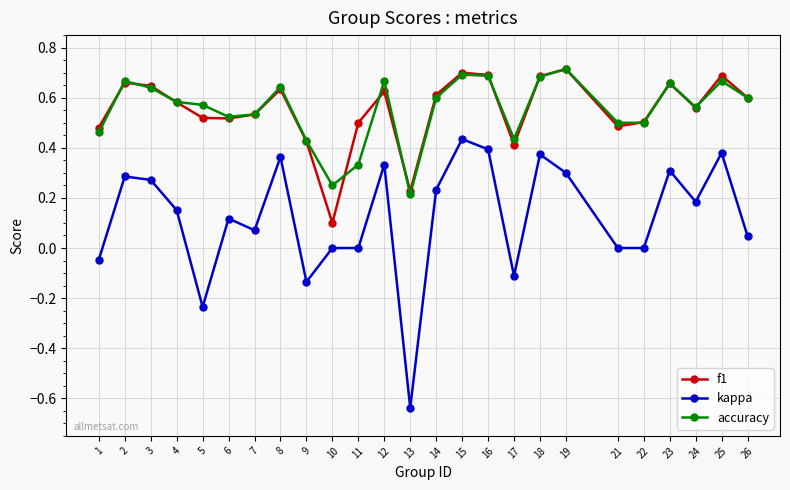

At which category does kappa reach its first local valley?

5